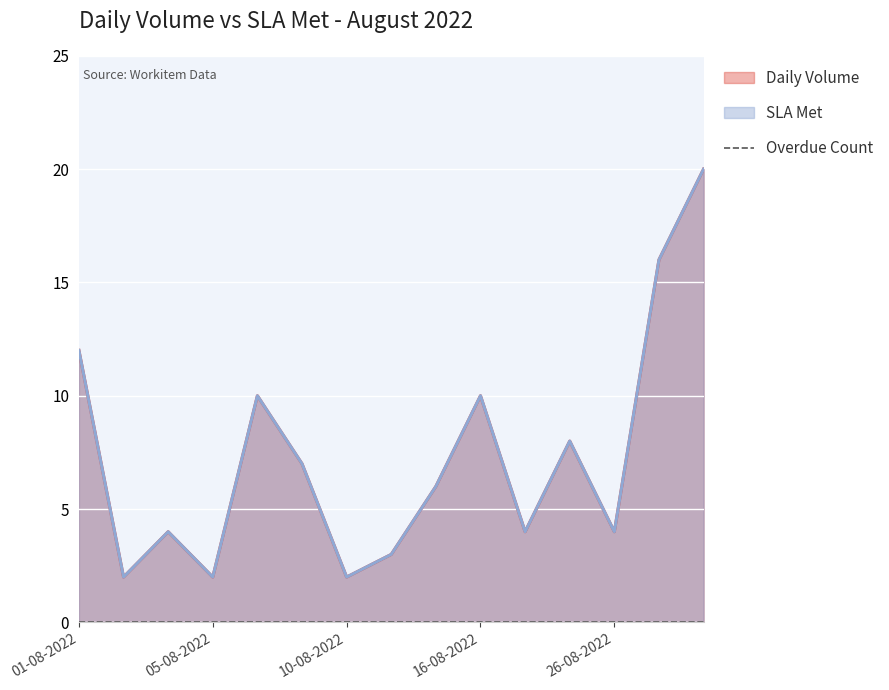

What is the total value across all series at 09-08-2022?

14